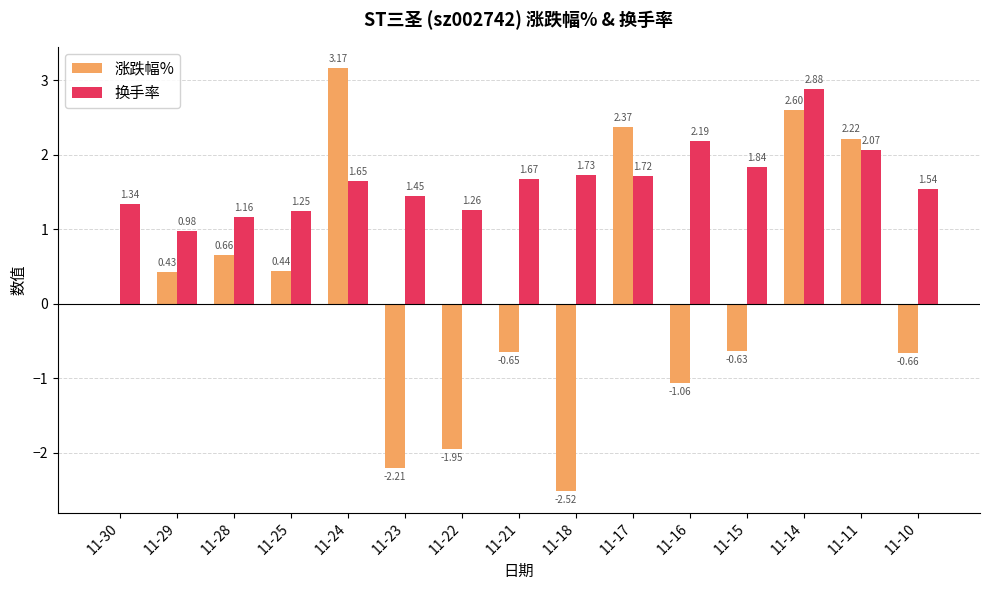

The 换手率 series shows 0.6 at 11-17. True or false?

False